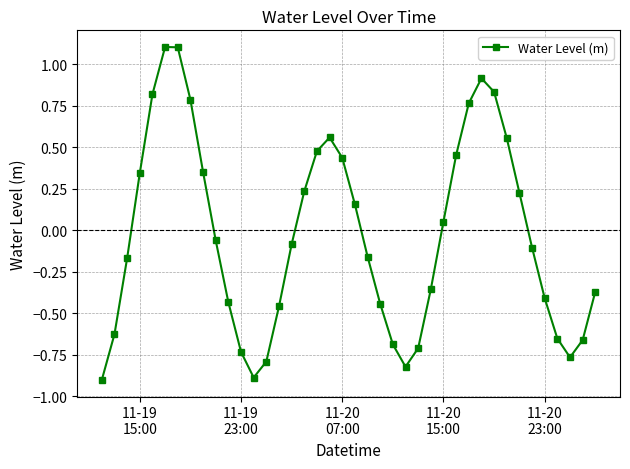

What is the smallest value displayed?

-0.9